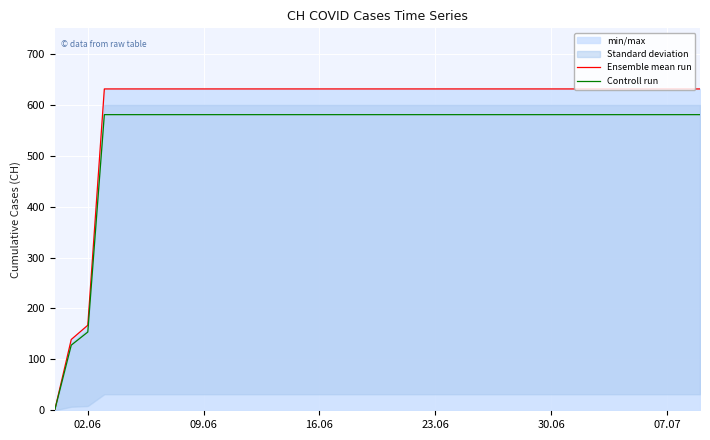

Which series has the largest total across all categories?

Ensemble mean run